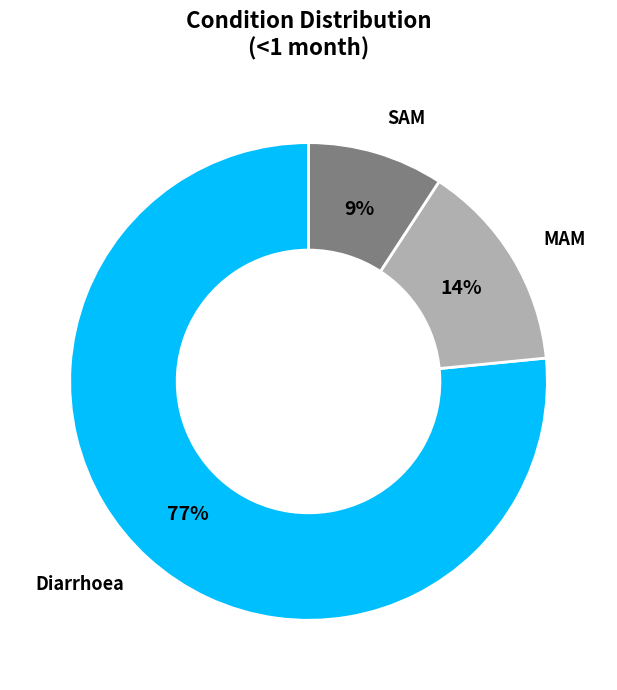

Does any single category account for the majority?

Yes